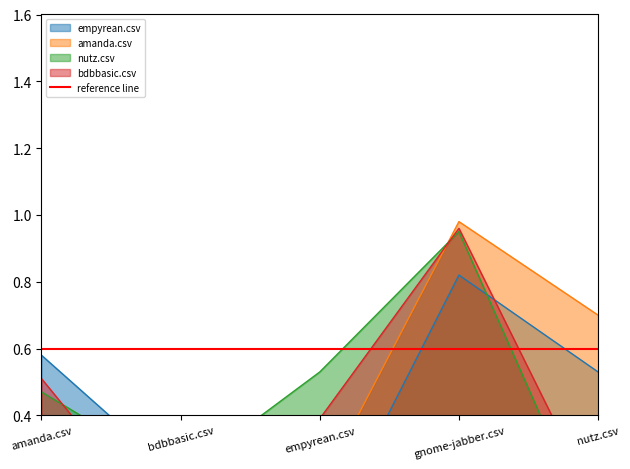

Where is the first local maximum for empyrean.csv?

gnome-jabber.csv